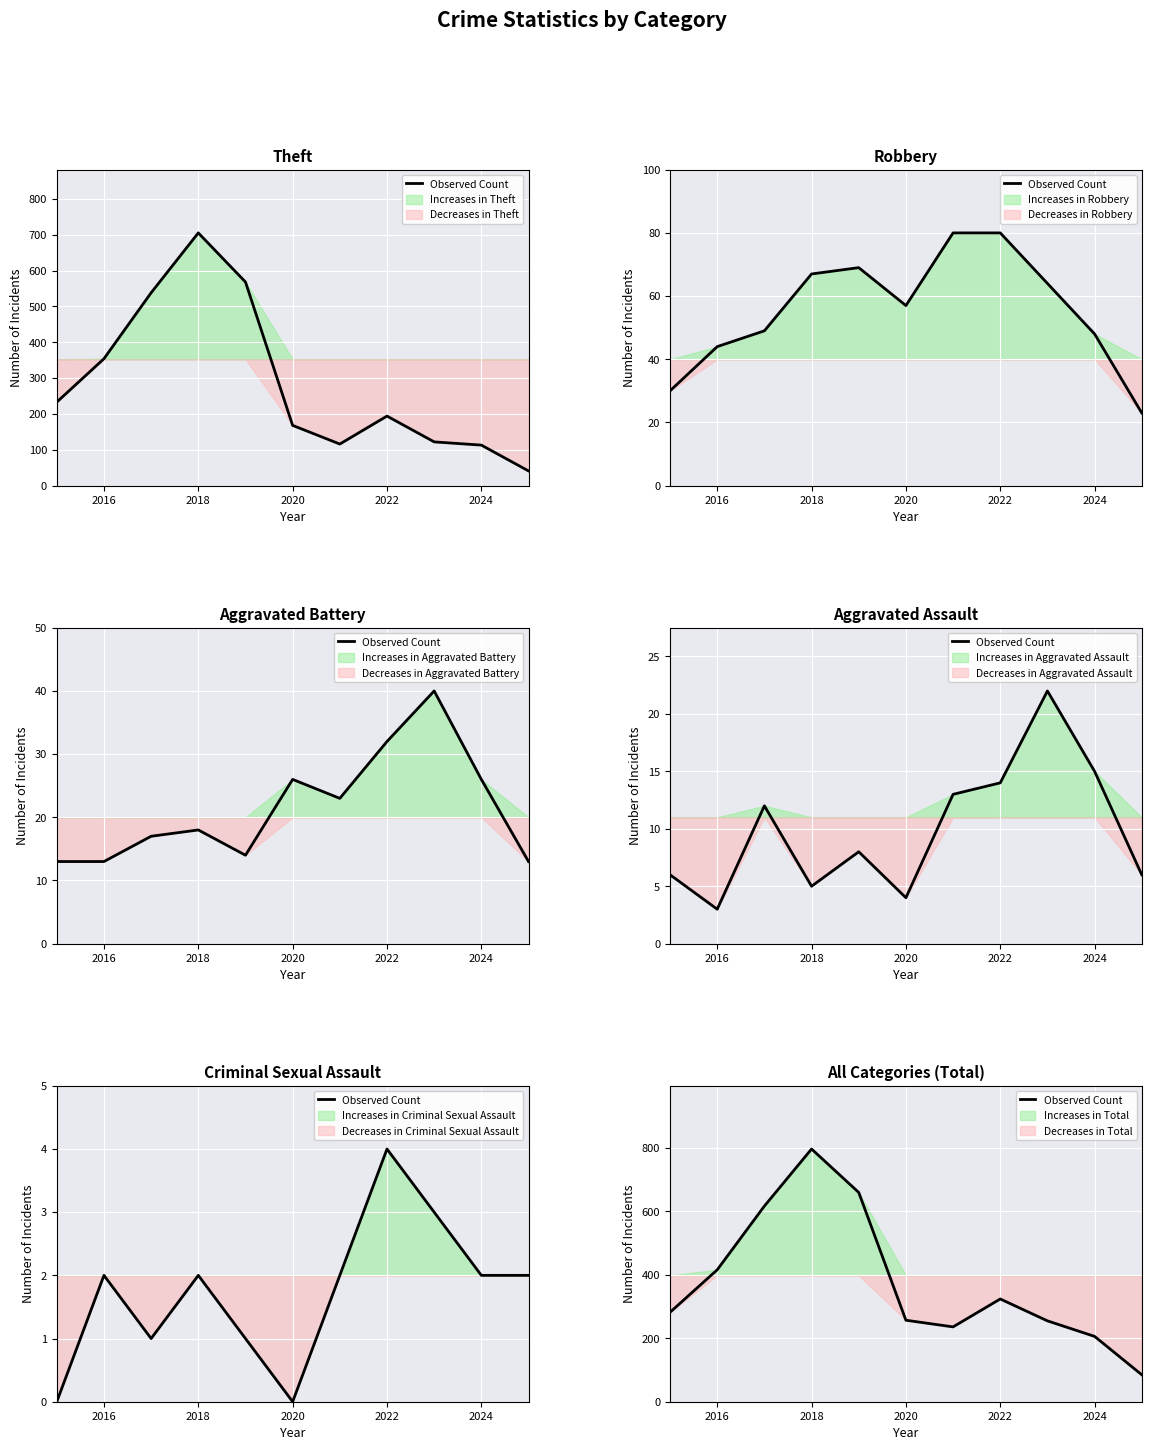

What is the sum of the values at 2022 and 2024?

530